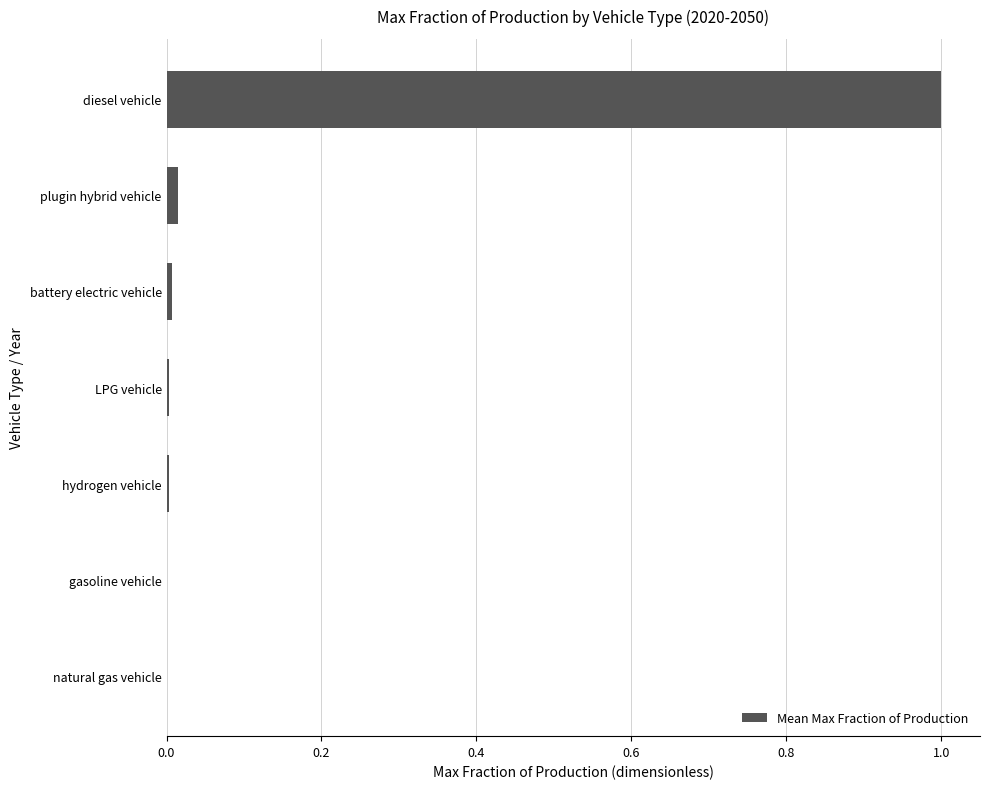

The chart shows a value of 1.0 at diesel vehicle. True or false?

True